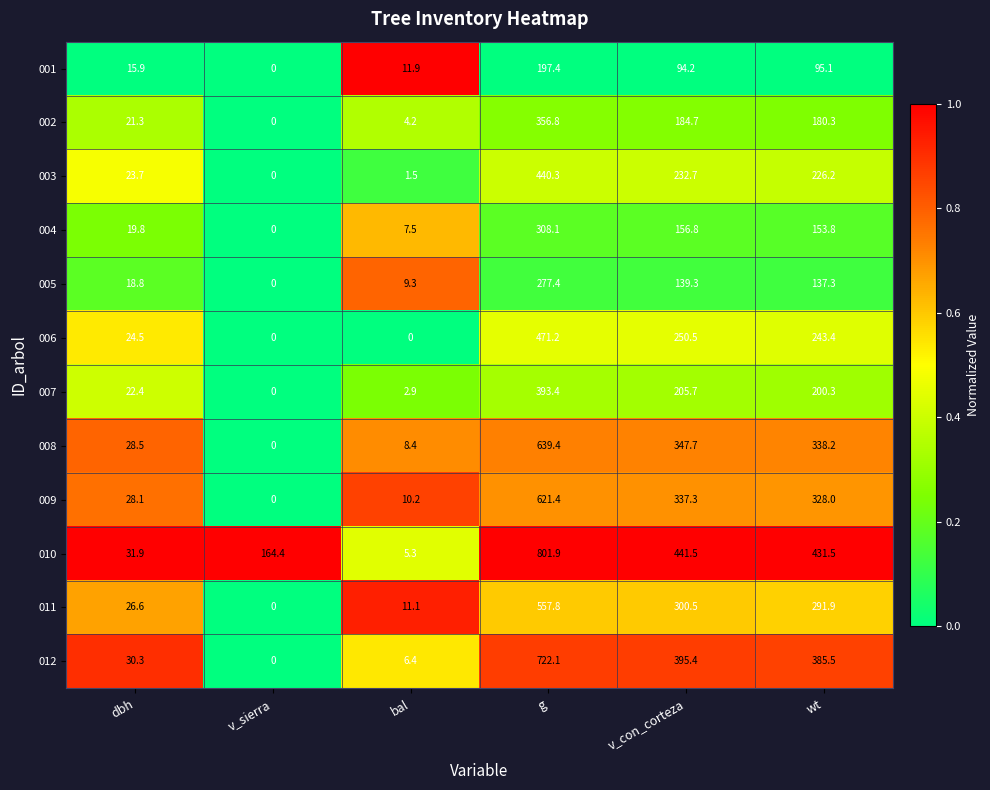

Which series changed the most between dbh and v_sierra?

010